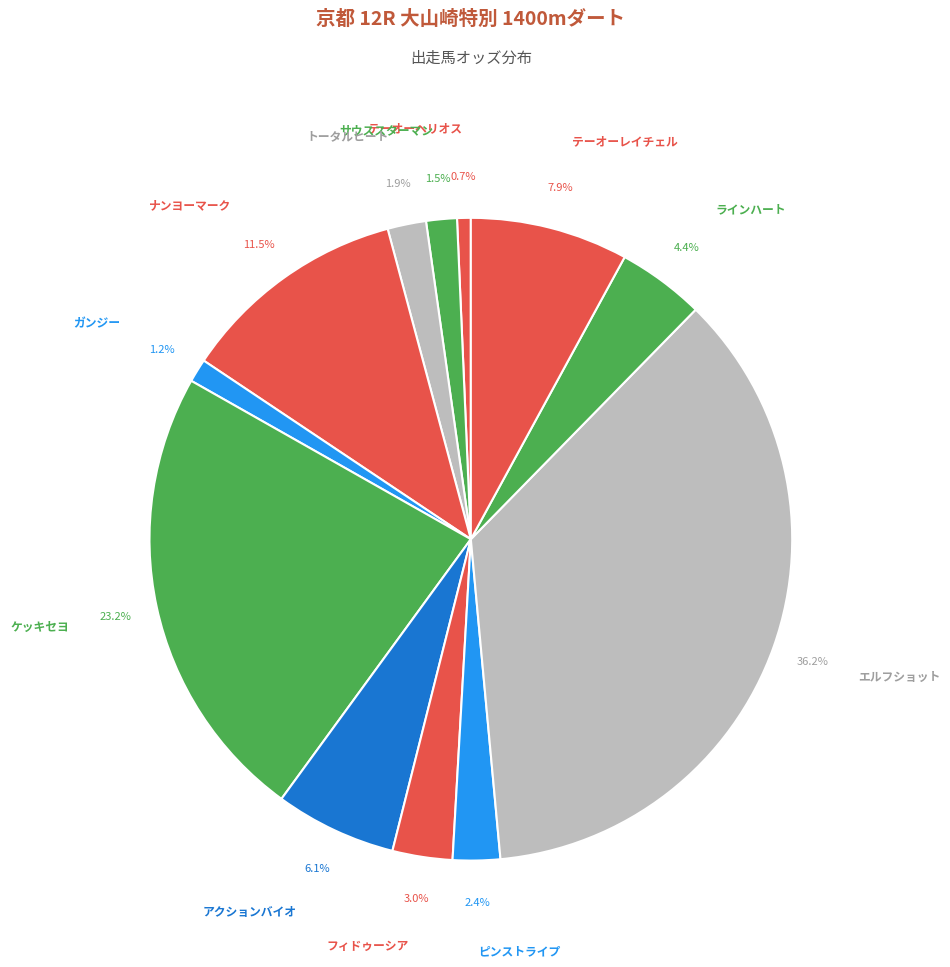

Which category has the biggest portion of the pie?

エルフショット